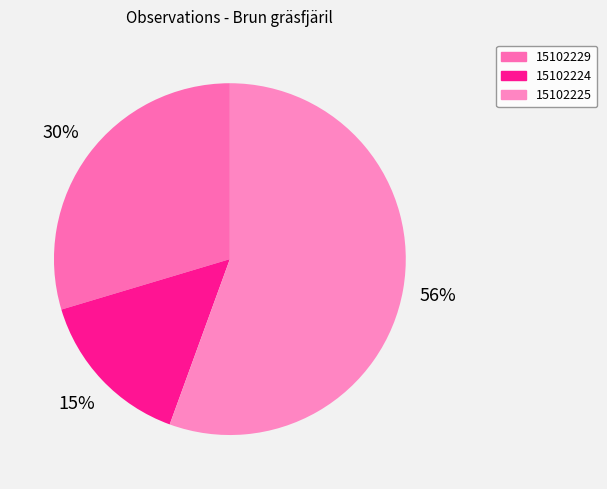

What is the smallest slice in the pie chart?

15102224